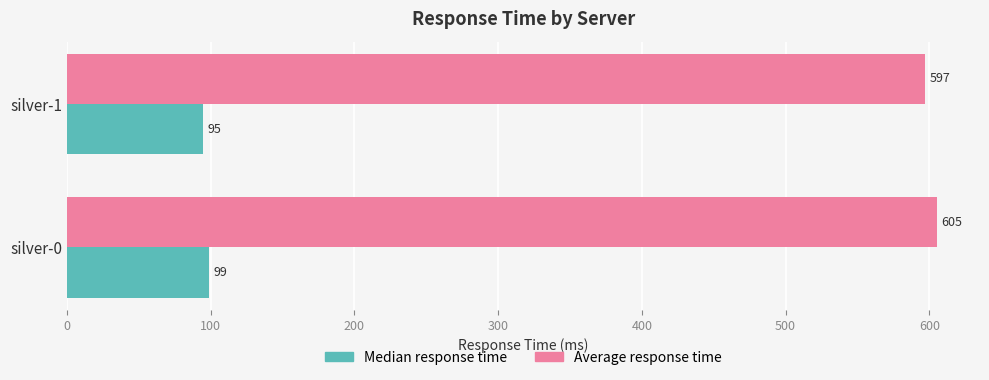

What is the highest value of the Average response time series?

605